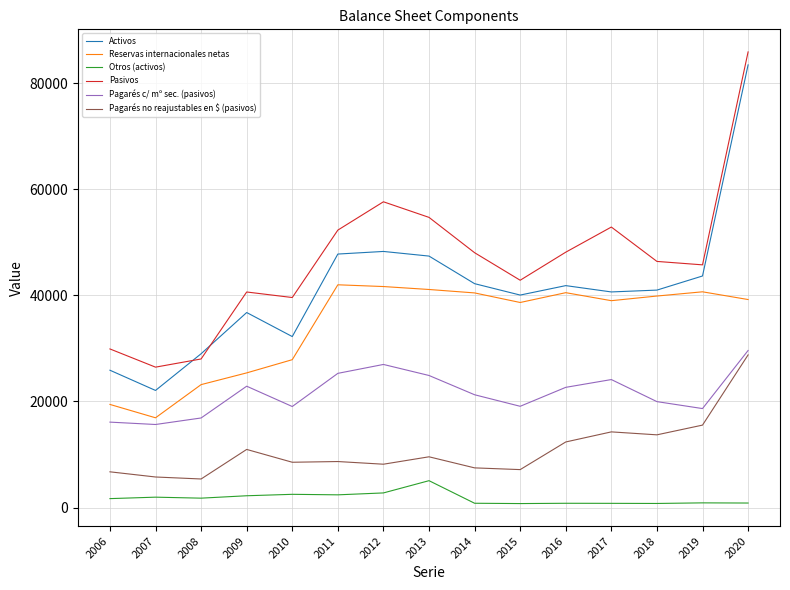

What value does the Activos series have at 2016?

41823